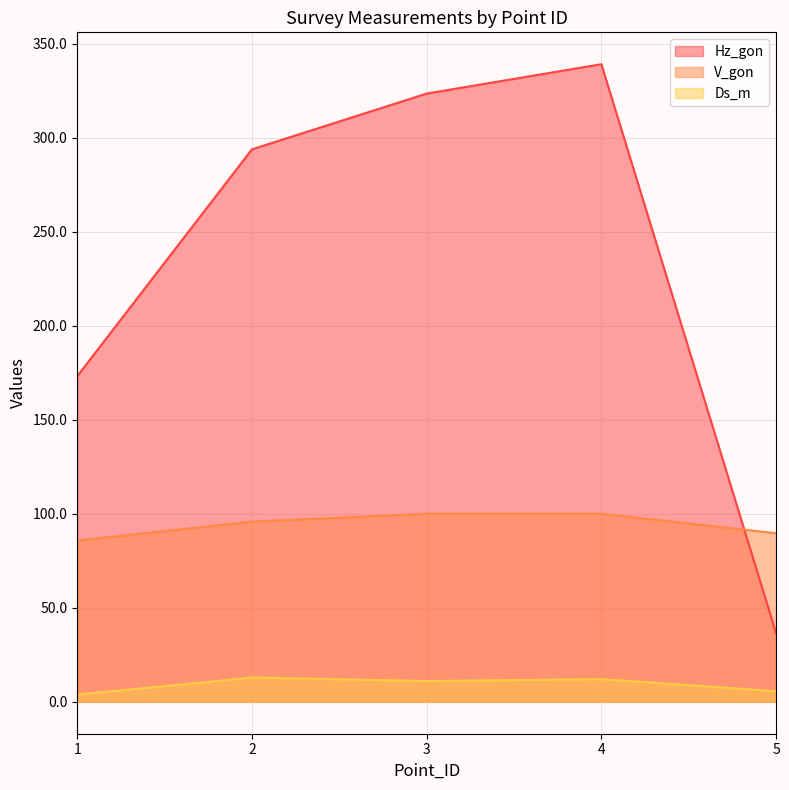

How many times do V_gon and Hz_gon cross each other?

1